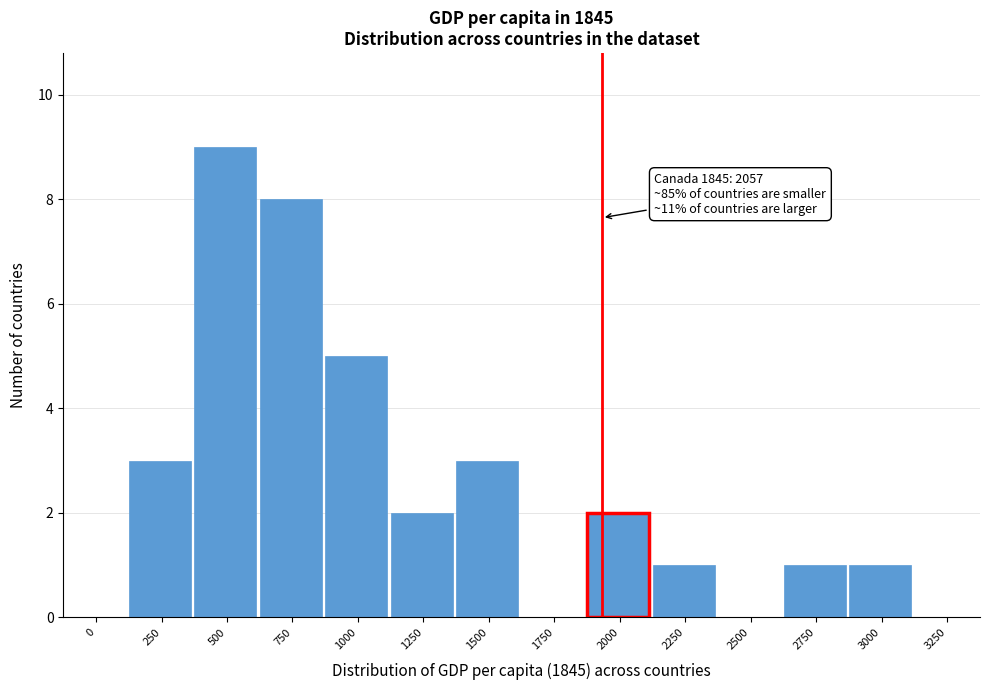

Reading left to right, extract all data points from this chart.

0=0	250=3	500=9	750=8	1000=5	1250=2	1500=3	1750=0	2000=2	2250=1	2500=0	2750=1	3000=1	3250=0